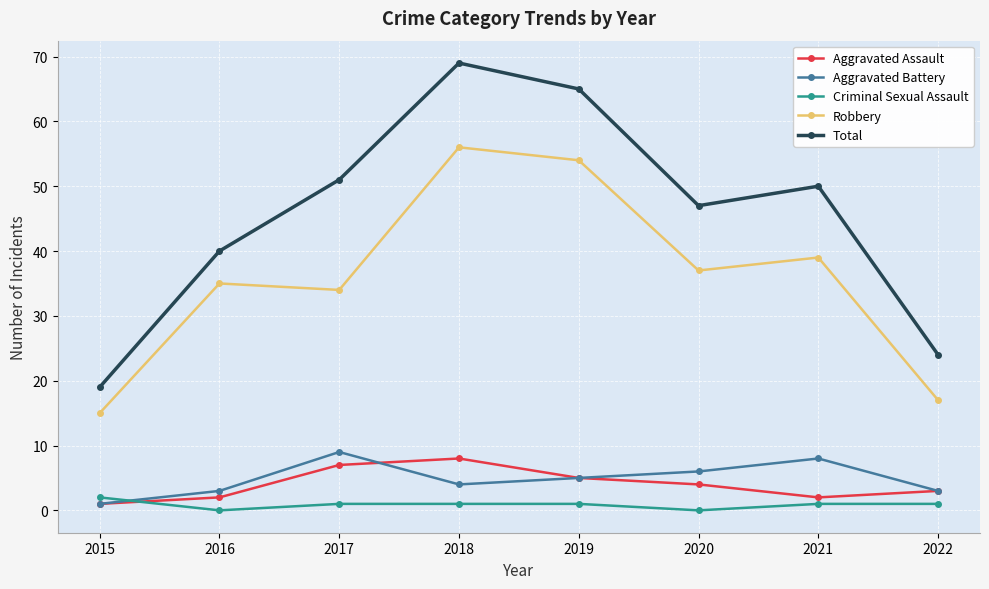

What is the maximum value shown in the chart?

69